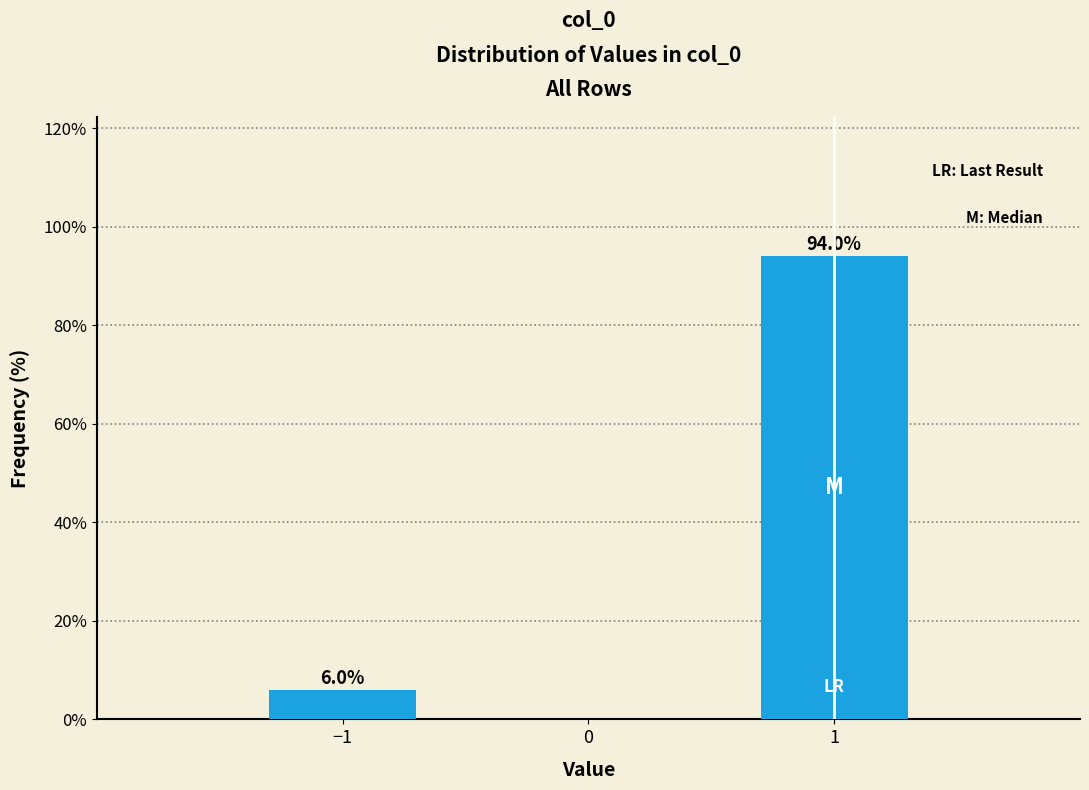

Reading left to right, extract all data points from this chart.

−1=6.0	1=94.0